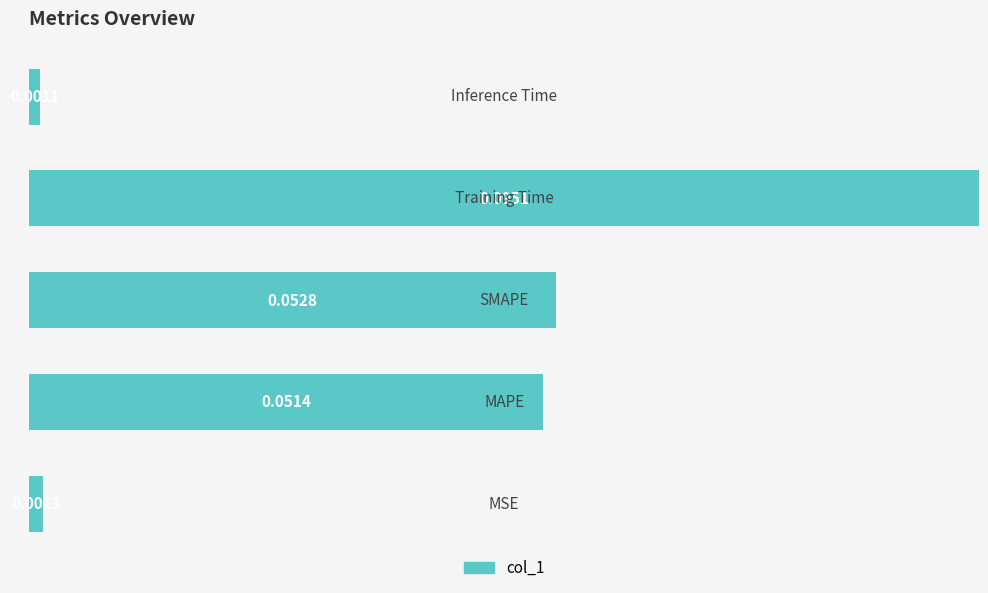

What is the average value?

0.4